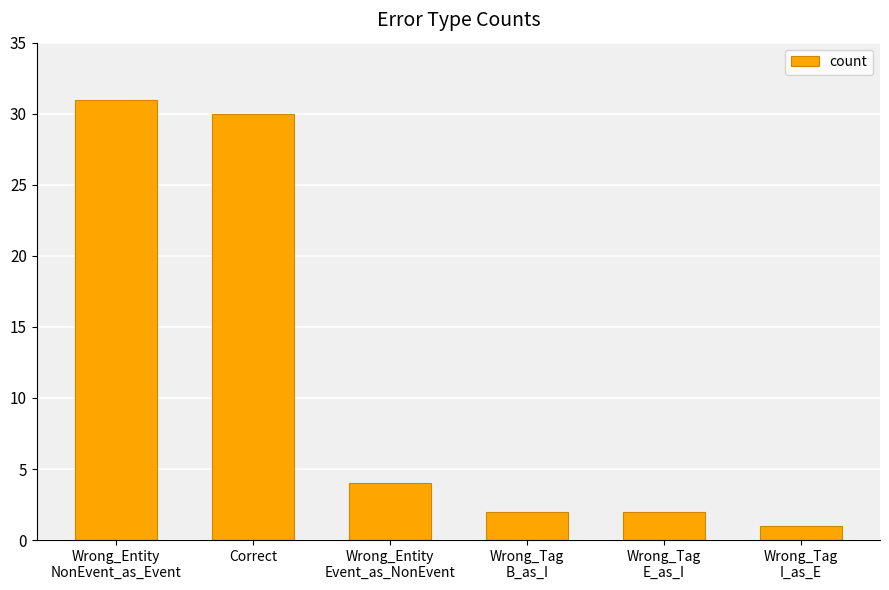

What is the label of the 5th bar from the right?

Correct